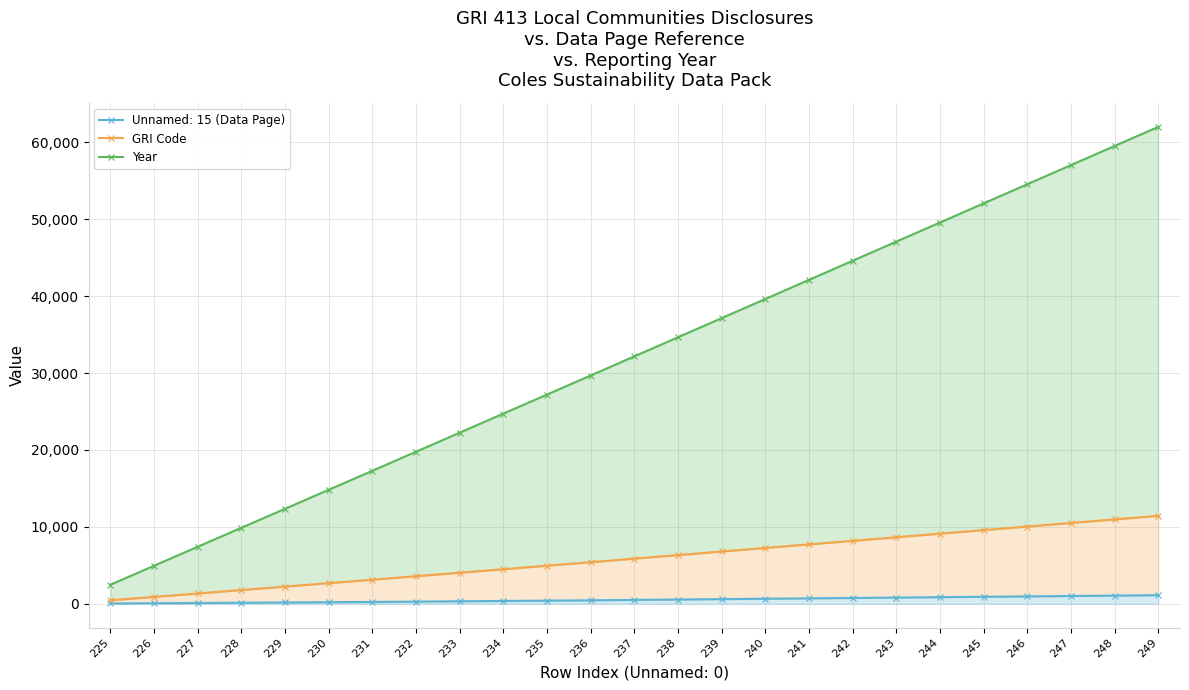

Between 226 and 248, which series saw the biggest shift?

Year